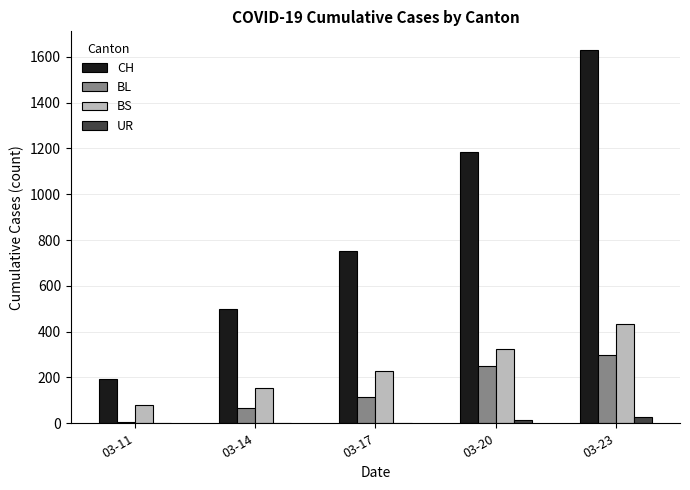

What is the average value of the BL series?

146